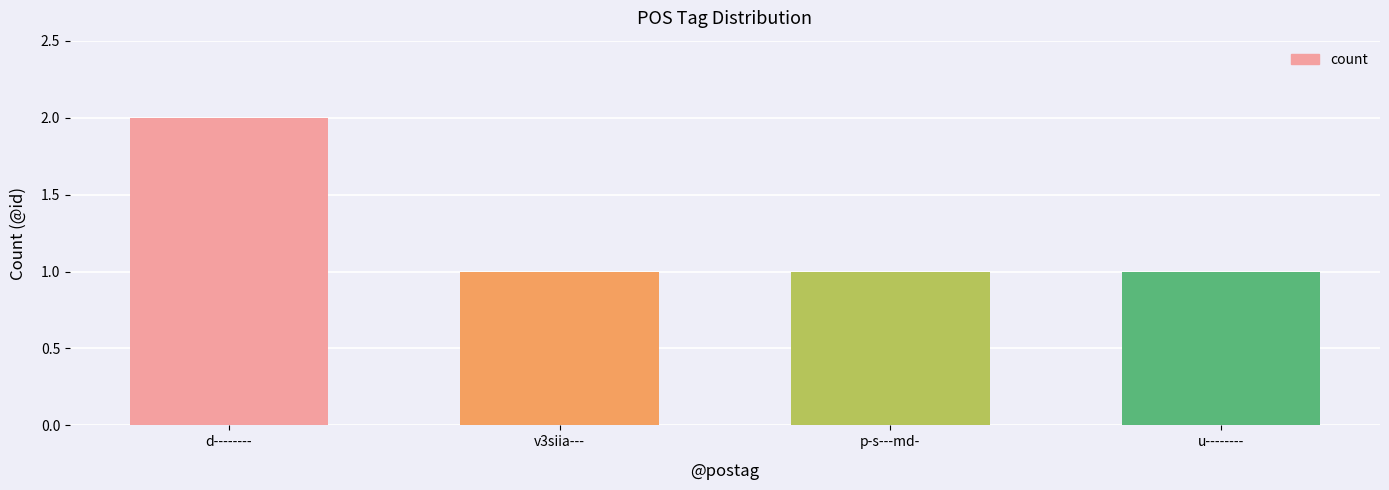

What is the value of the 3rd bar from the left?

1